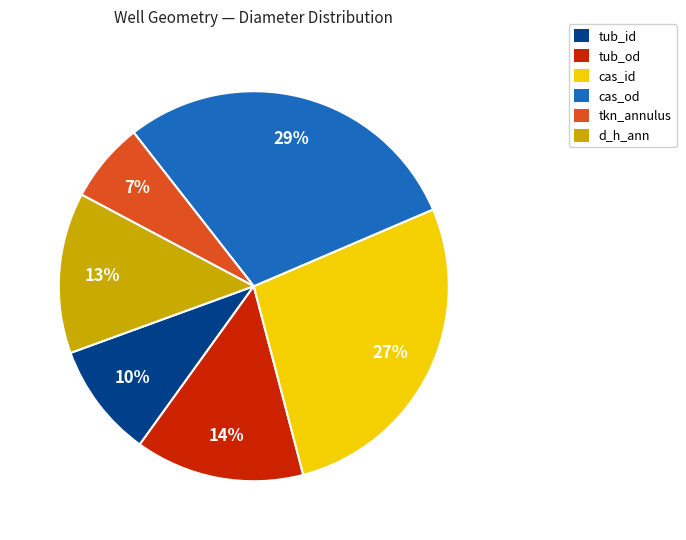

How many slices are in this pie chart?

6